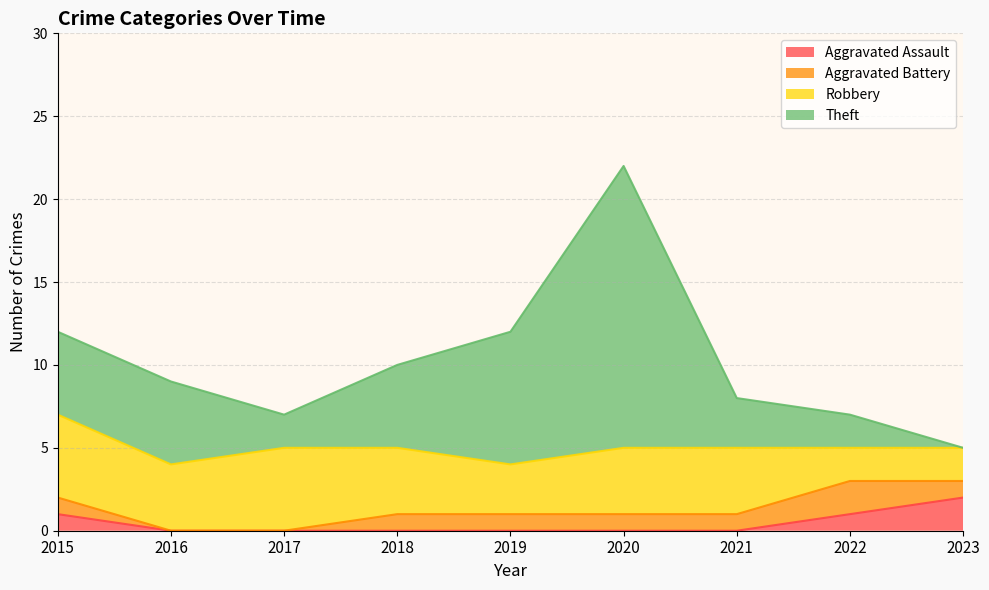

At which category is the sum across all series the highest?

2020